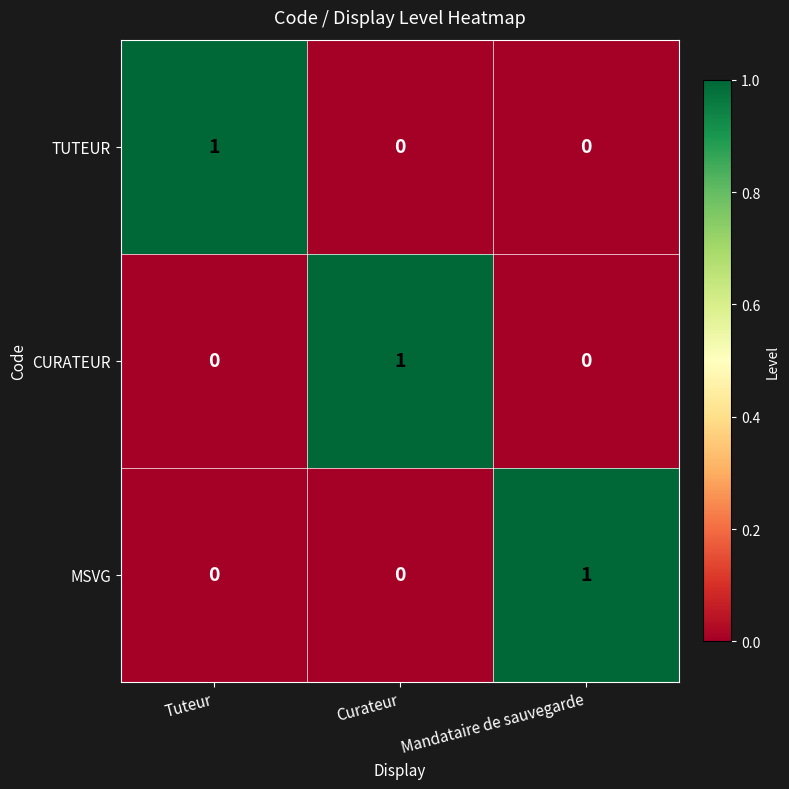

True or false: CURATEUR has a value of 2 at Curateur.

False